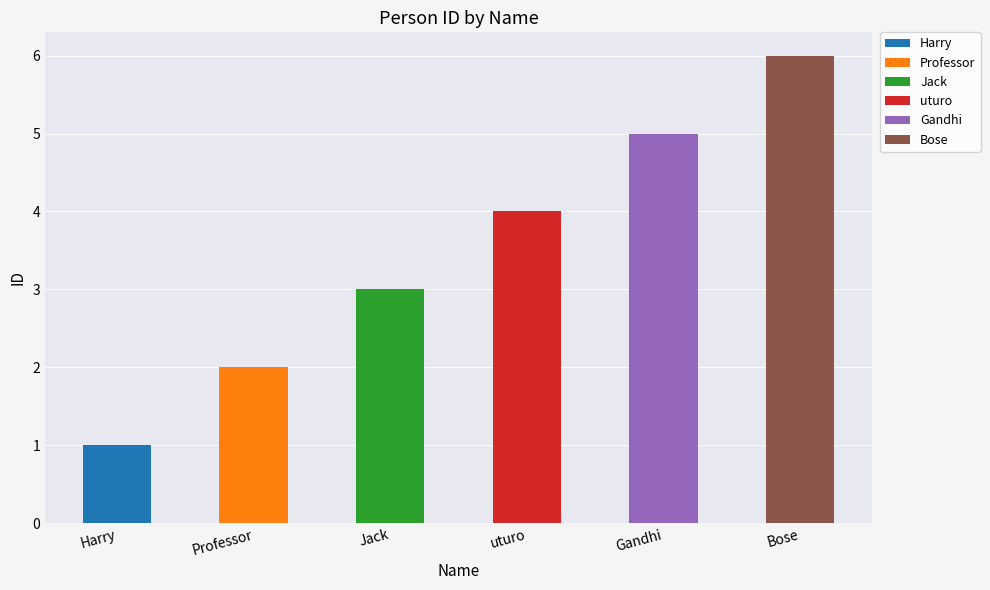

Reading right to left, transcribe all the data shown in this chart.

6	5	4	3	2	1